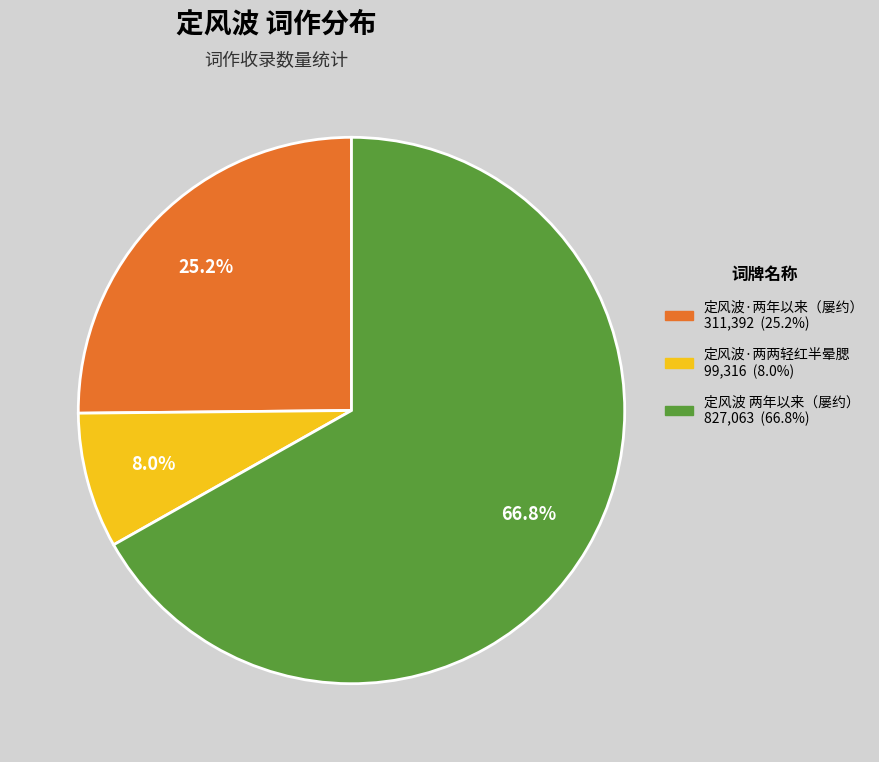

Between 定风波 两年以来（屡约） 827,063 (66.8%) and 定风波·两年以来（屡约） 311,392 (25.2%), which is larger?

定风波 两年以来（屡约） 827,063 (66.8%)